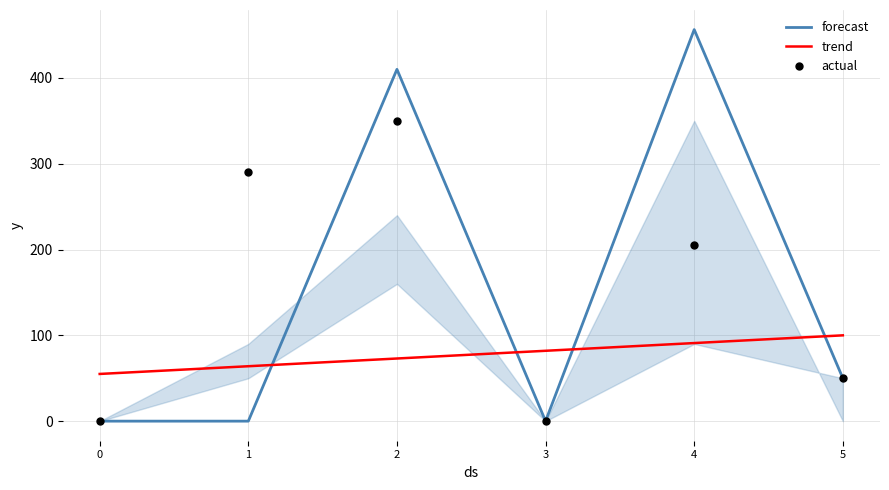

At which category is the sum across all series the highest?

2